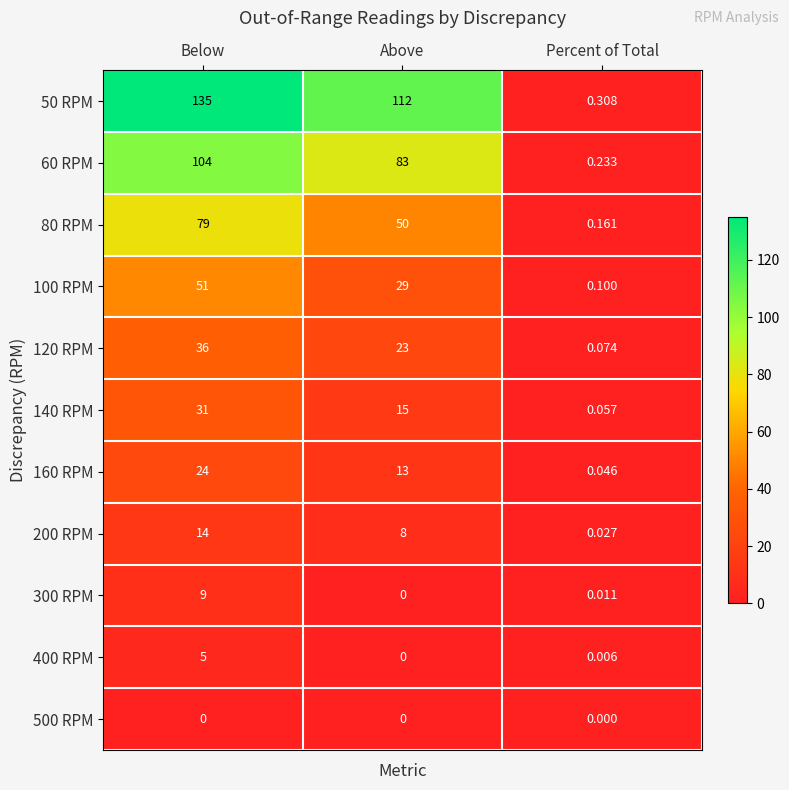

Rank the series at Percent of Total from lowest to highest value.

500 RPM, 400 RPM, 300 RPM, 200 RPM, 160 RPM, 140 RPM, 120 RPM, 100 RPM, 80 RPM, 60 RPM, 50 RPM